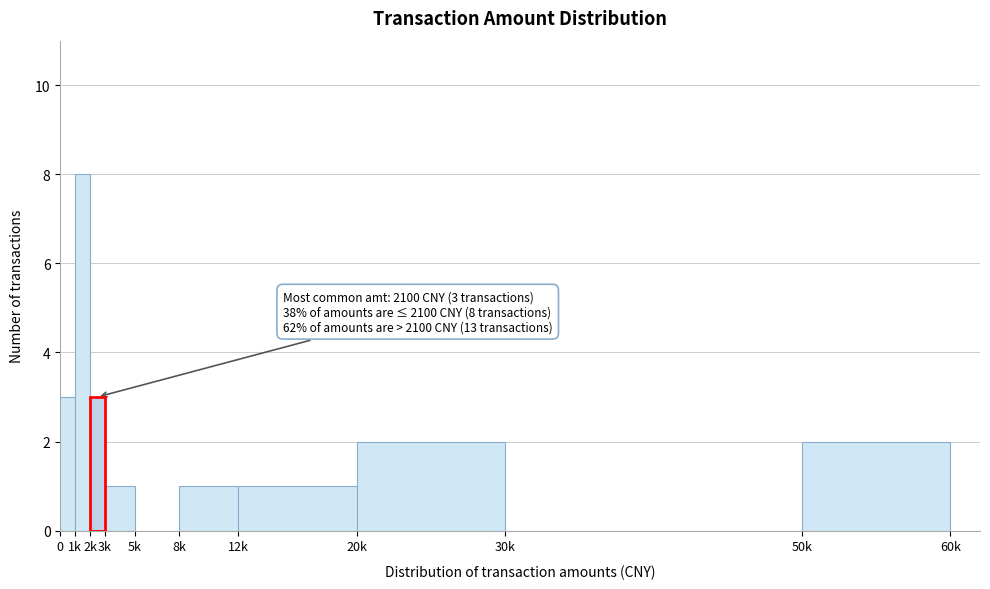

Reading left to right, what are all the values shown in this chart?

0=3	1k=8	2k=3	3k=1	5k=0	8k=1	12k=1	20k=2	30k=0	50k=2